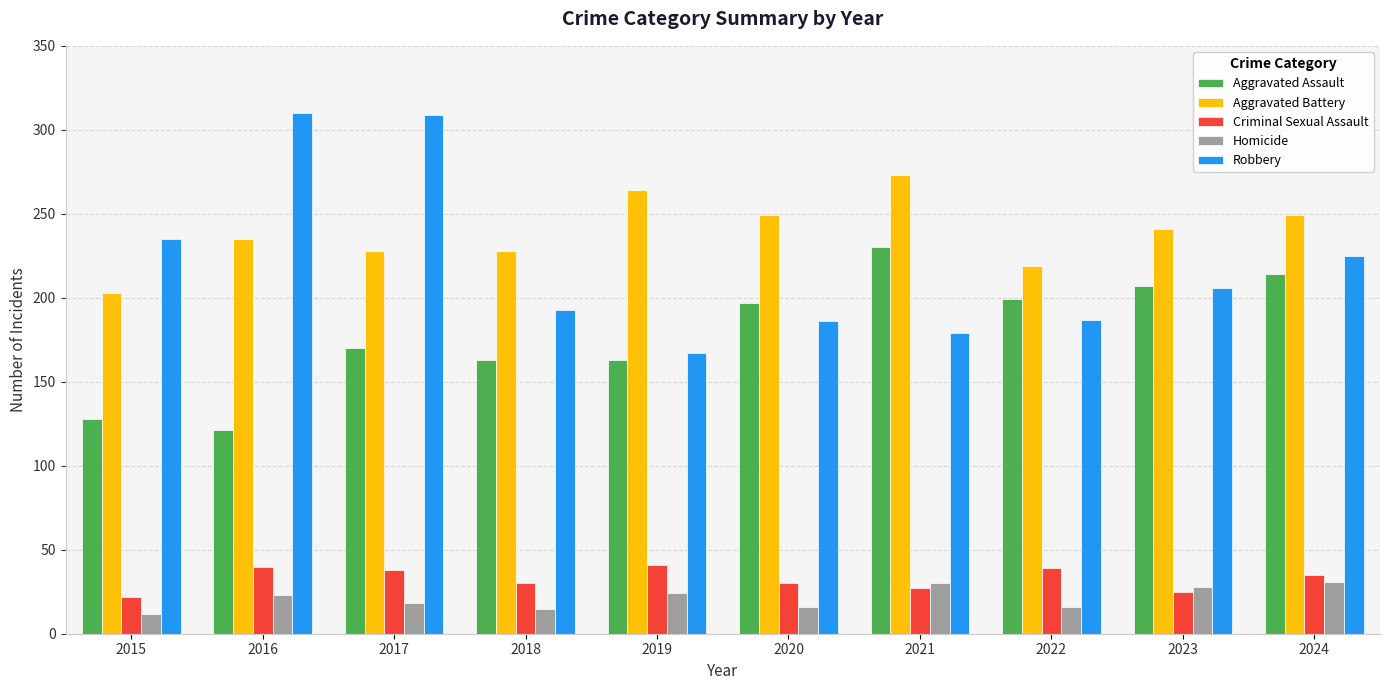

The value of Aggravated Assault at 2019 is 95. True or false?

False